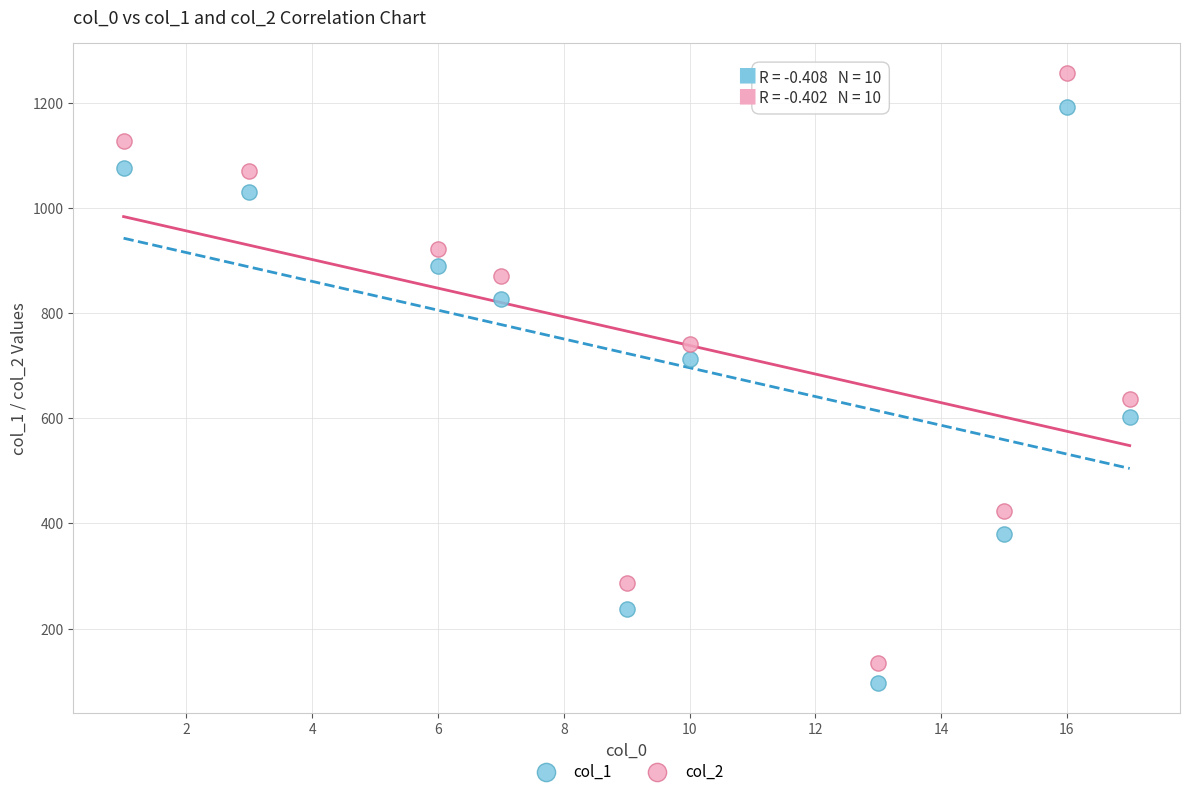

Which series contains the highest Y value?

col_2